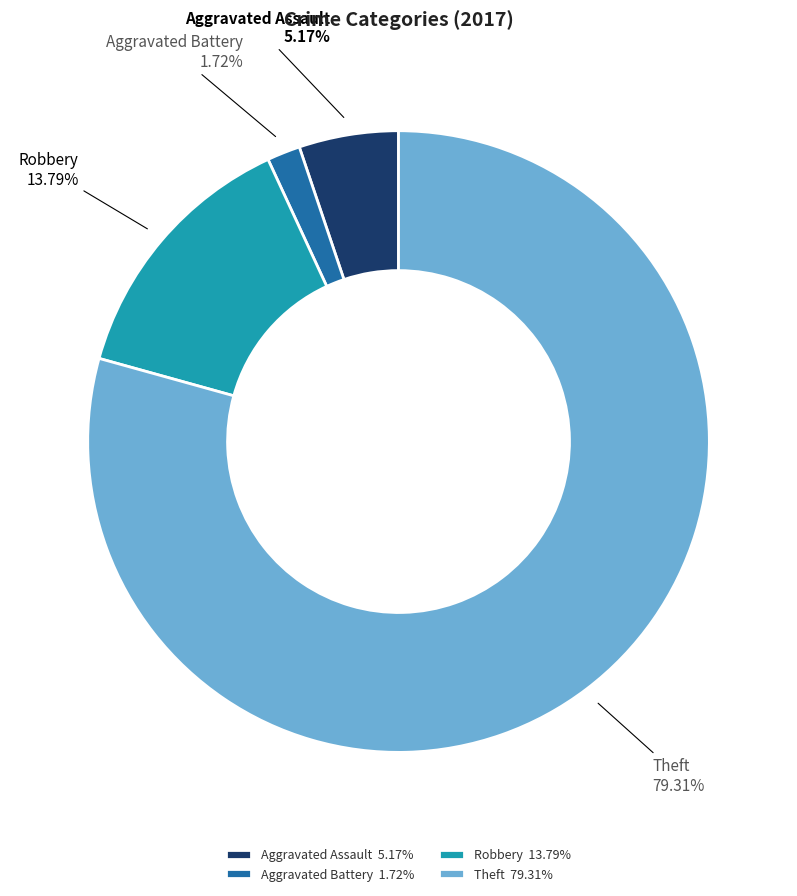

Rank the categories by value from highest to lowest.

Theft 79.31%, Robbery 13.79%, Aggravated Assault 5.17%, Aggravated Battery 1.72%